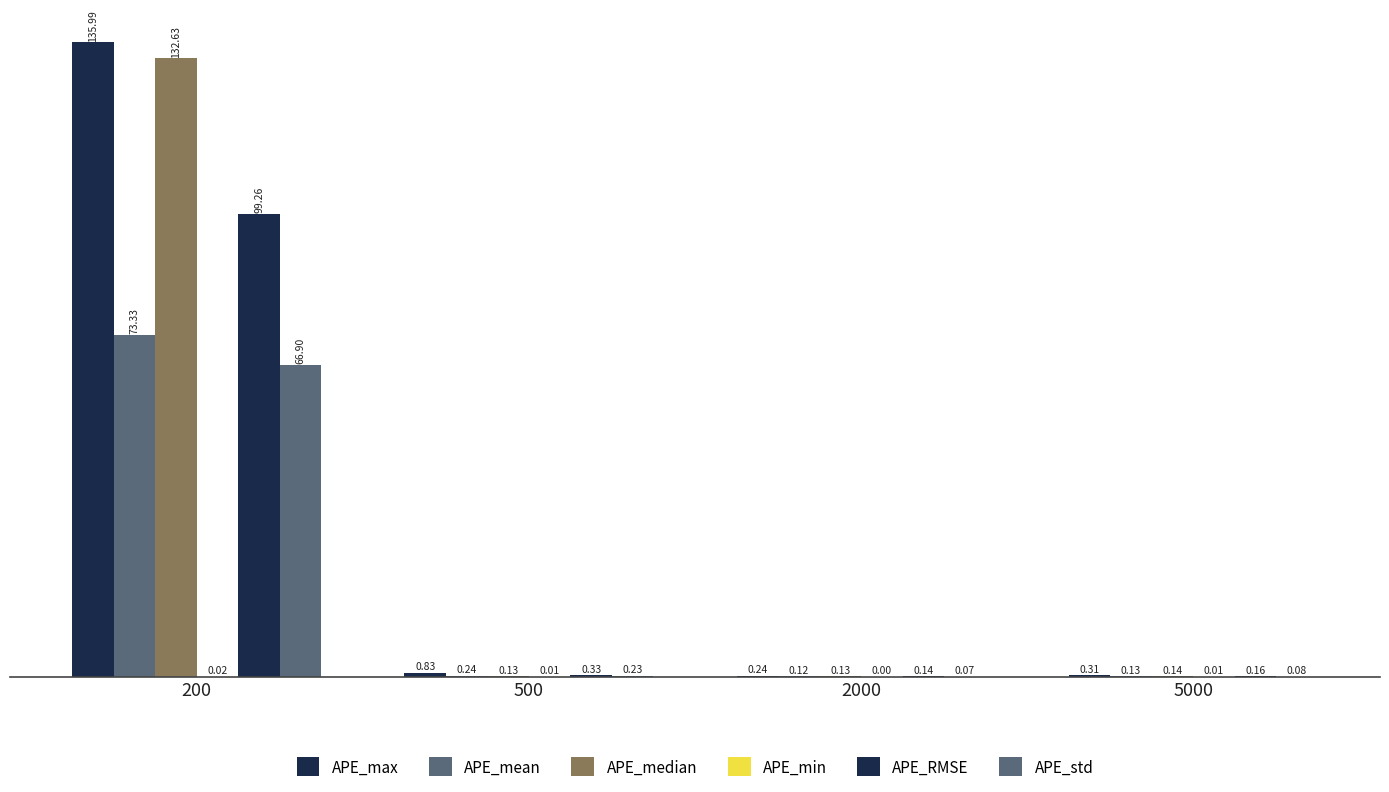

What is the difference between the maximum and minimum values in the APE_median series?

132.5